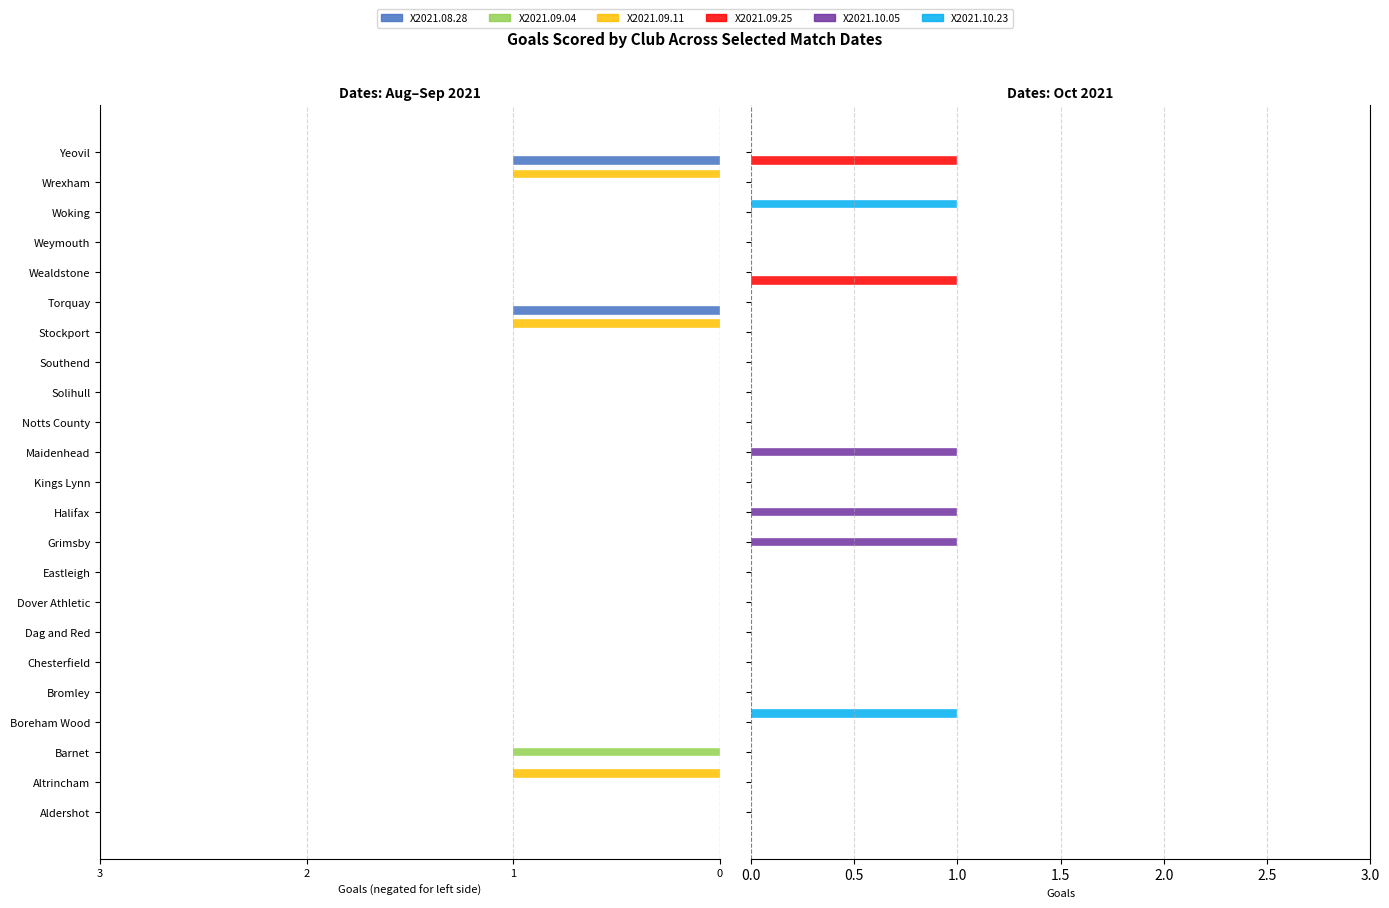

Is it true that X2021.09.04 equals 0 at Halifax?

True